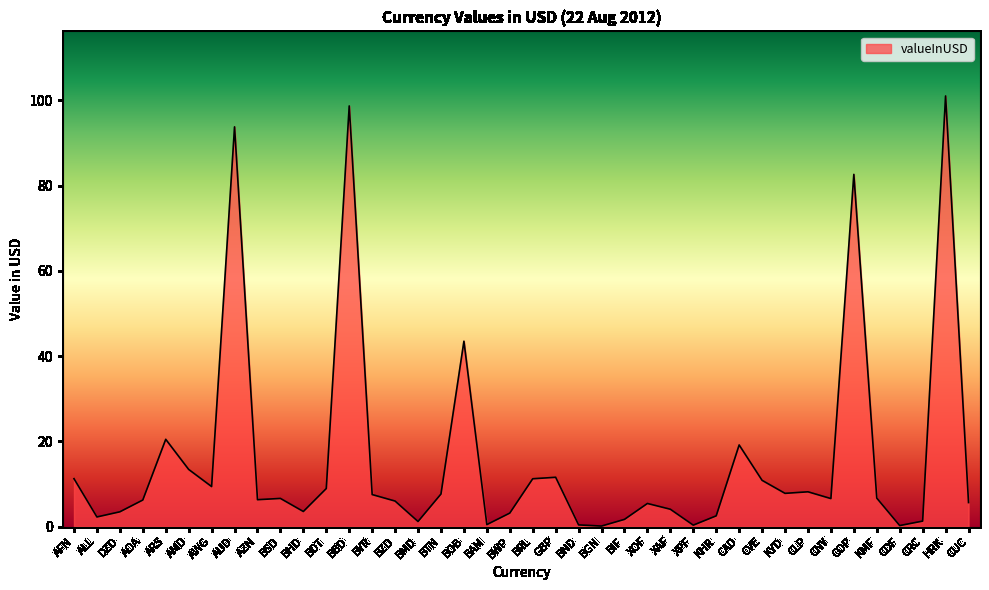

Between COP and KYD, which is larger?

COP